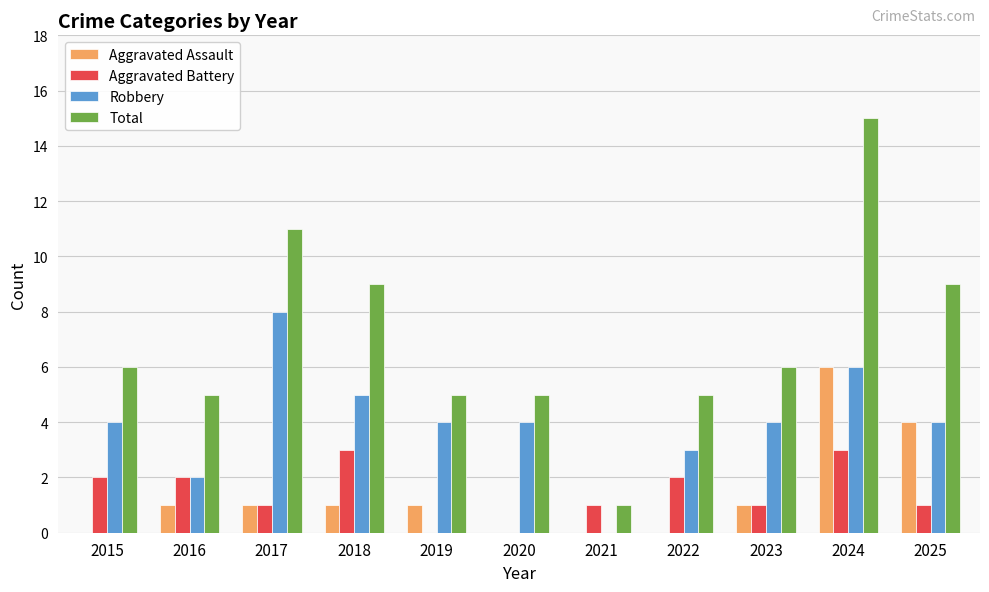

Reading left to right, list all the values displayed in this chart.

Aggravated Assault: 0	1	1	1	1	0	0	0	1	6	4
Aggravated Battery: 2	2	1	3	0	0	1	2	1	3	1
Robbery: 4	2	8	5	4	4	0	3	4	6	4
Total: 6	5	11	9	5	5	1	5	6	15	9